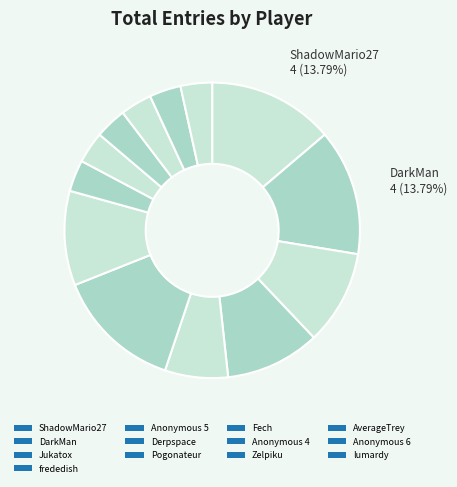

Which category has the smallest portion of the pie?

Fech